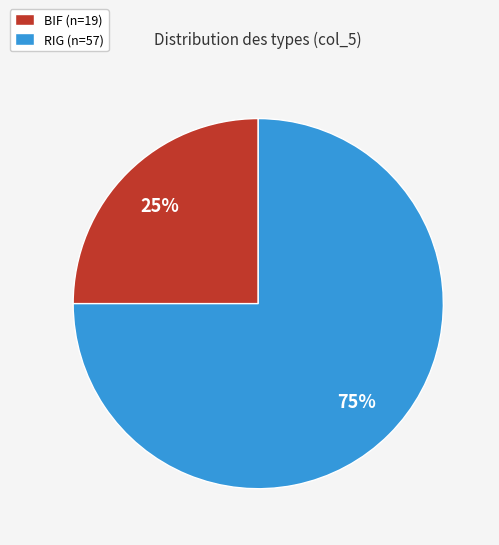

What percentage is the RIG slice, to the nearest percent?

75%